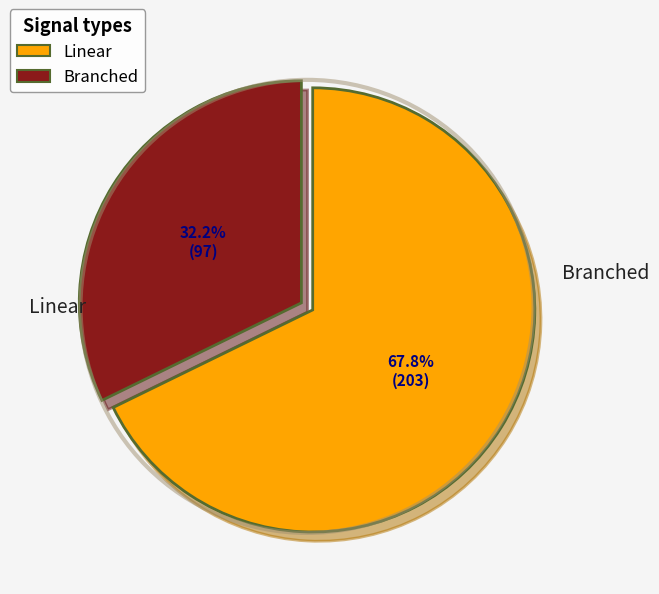

Does any single category account for the majority?

Yes